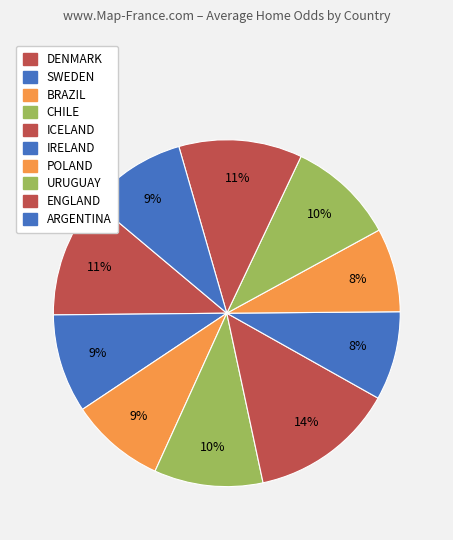

To the nearest percent, what percentage of the pie is POLAND?

8%